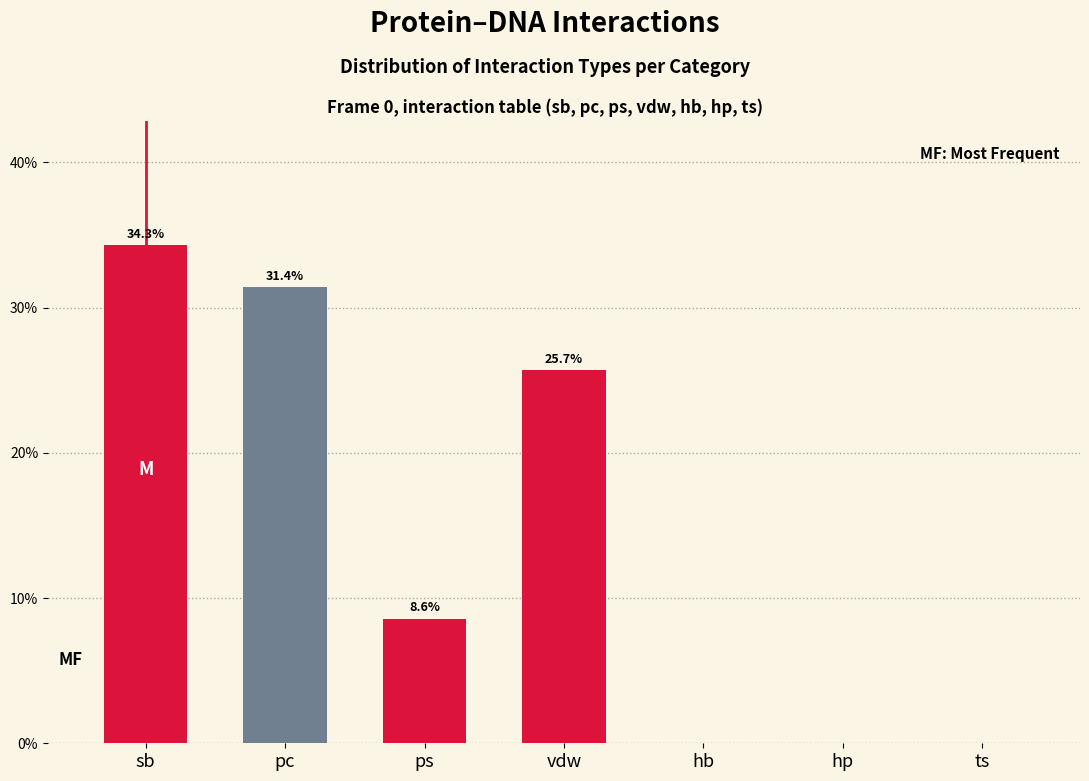

Reading left to right, extract all data points from this chart.

sb=34.3	pc=31.4	ps=8.6	vdw=25.7	hb=0.0	hp=0.0	ts=0.0